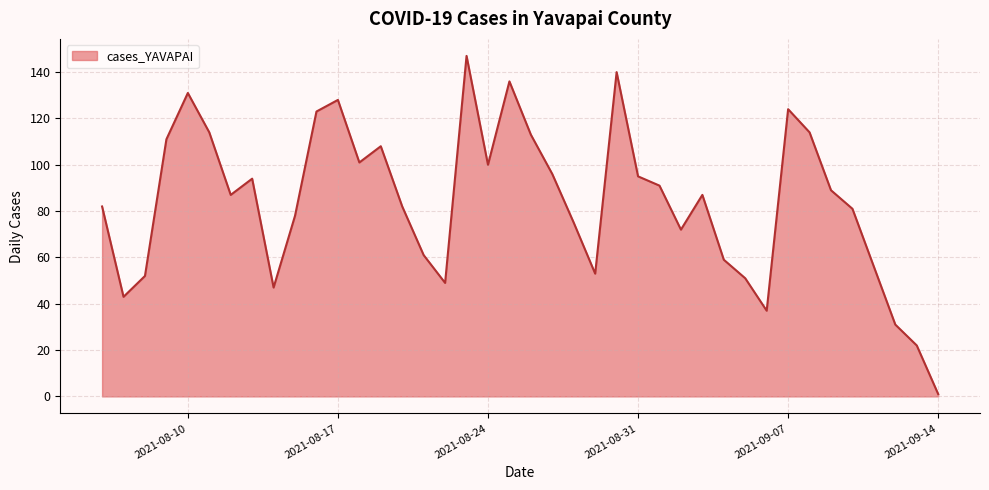

What is the difference between the maximum and minimum values?

146